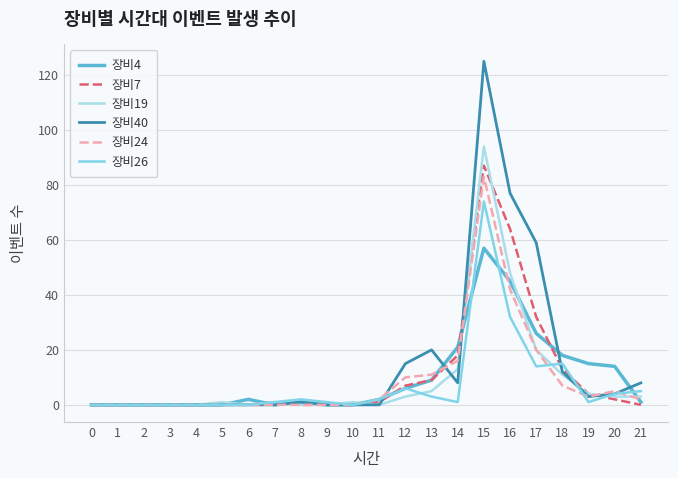

Which series has the widest spread of values?

장비40